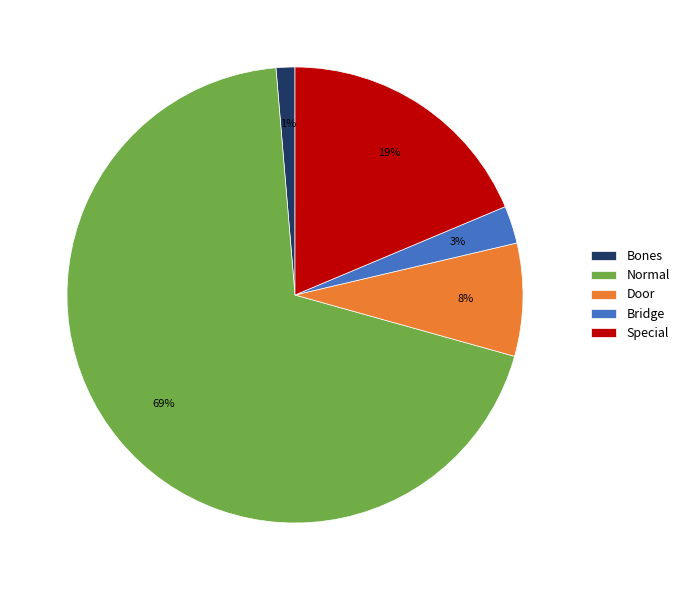

Rank the categories by value from lowest to highest.

Bones, Bridge, Door, Special, Normal